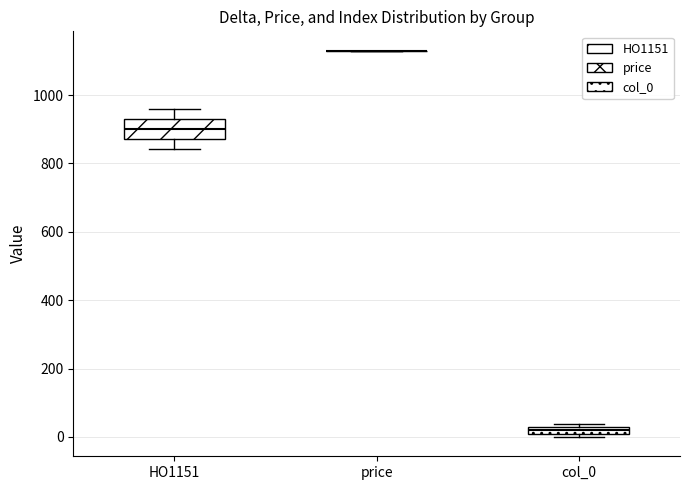

Which box is the tallest, from its lower edge to its upper edge?

HO1151